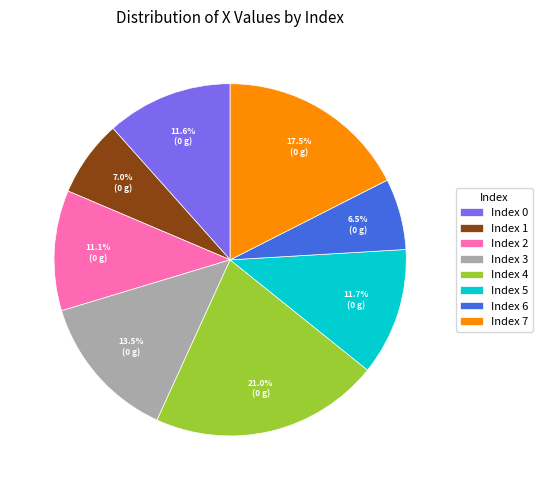

Between Index 2 and Index 6, which is larger?

Index 2